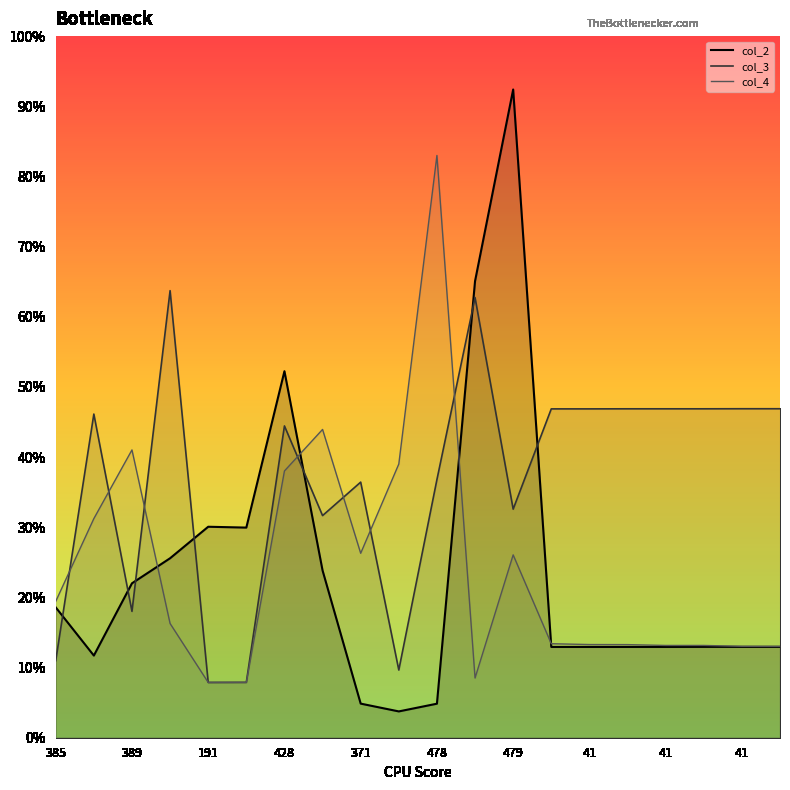

Between 41 and 41, which is larger?

41